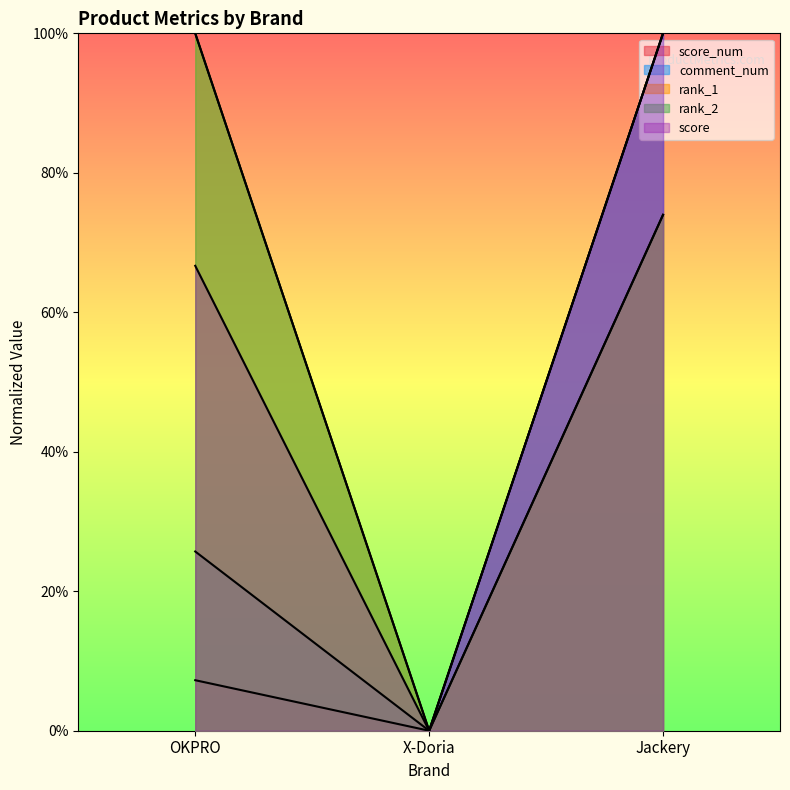

What is the average value of the rank_2 series?

0.6